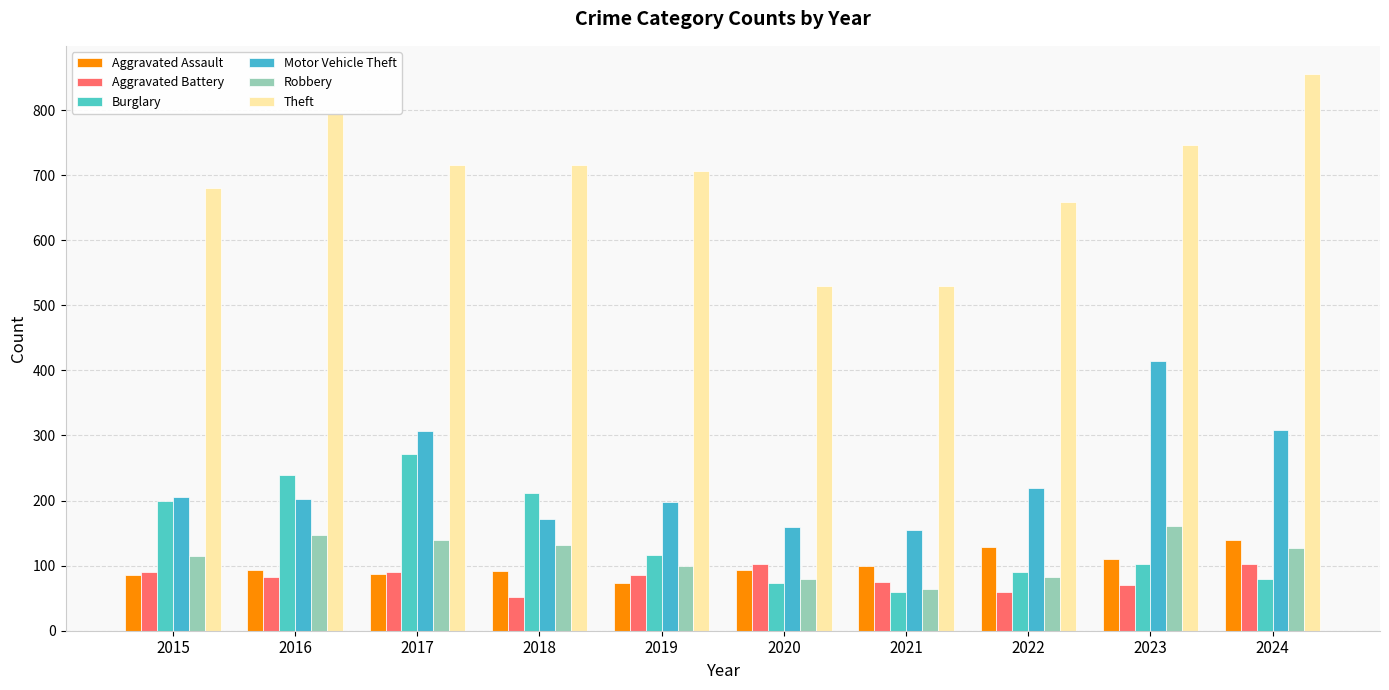

Which series has the largest range (max minus min)?

Theft